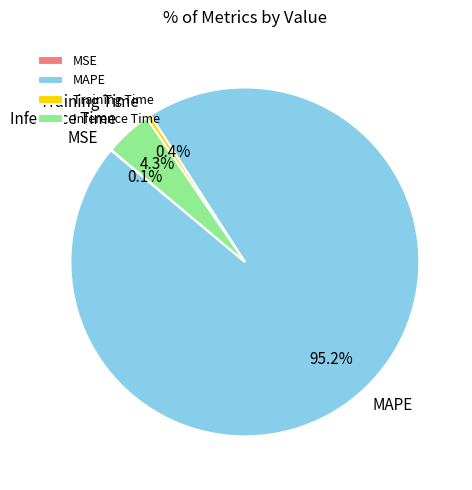

Is there a majority slice in this chart?

Yes